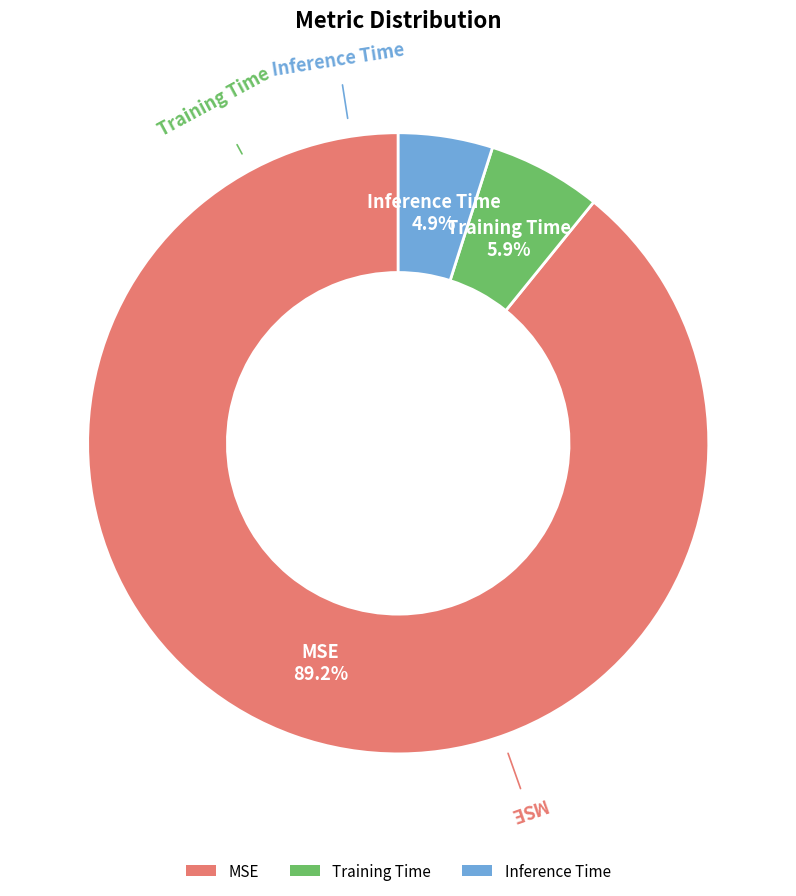

What is the largest slice in the pie chart?

MSE